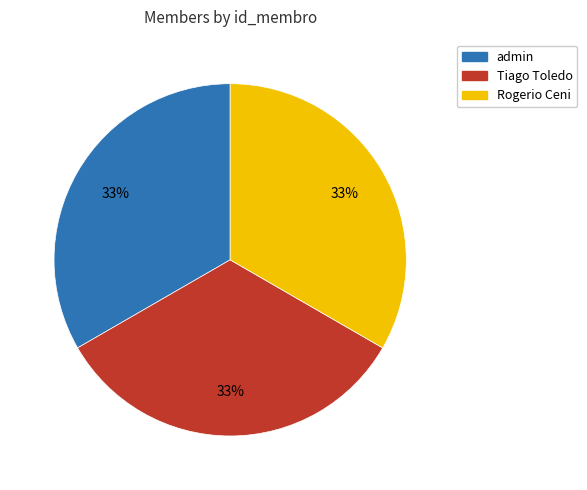

Is there any slice that represents more than half of the pie?

No